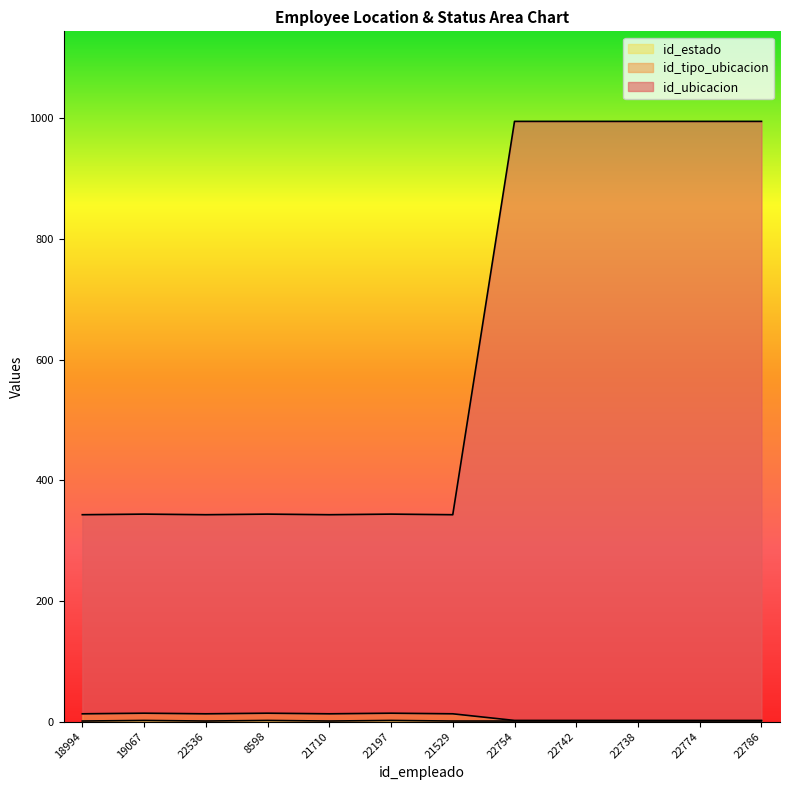

True or false: id_estado and id_ubicacion intersect in this chart.

False